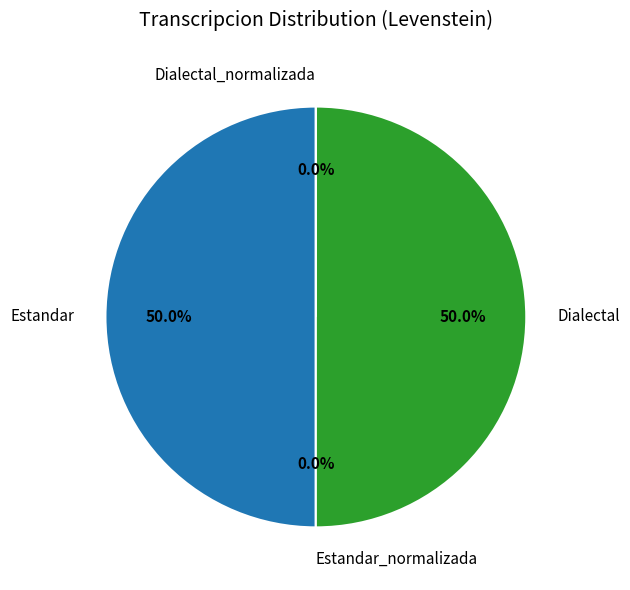

What portion of the pie excludes Estandar_normalizada?

100.0%